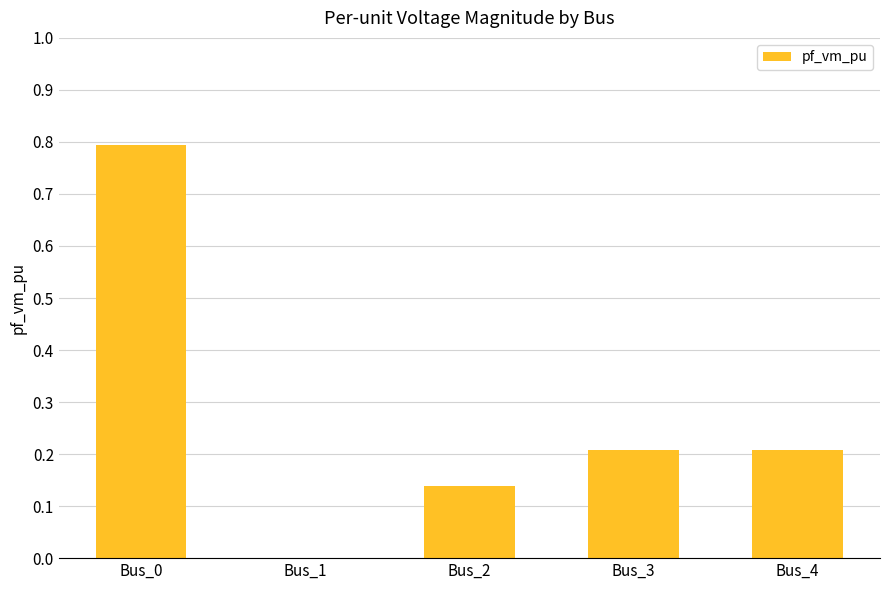

Which has a higher value, Bus_2 or Bus_4?

Bus_4